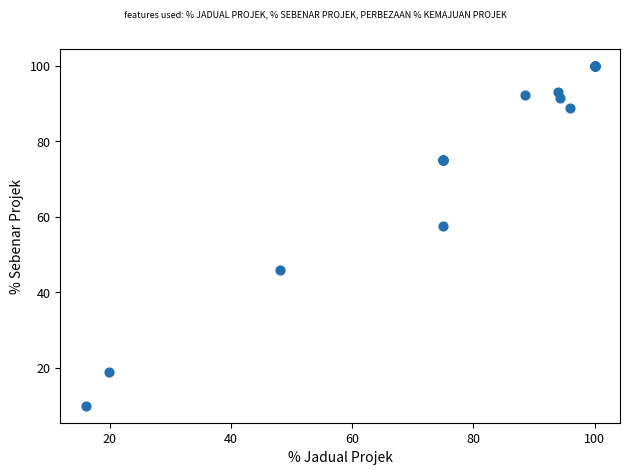

What Y value in the scatter plot is closest to 55?

57.6